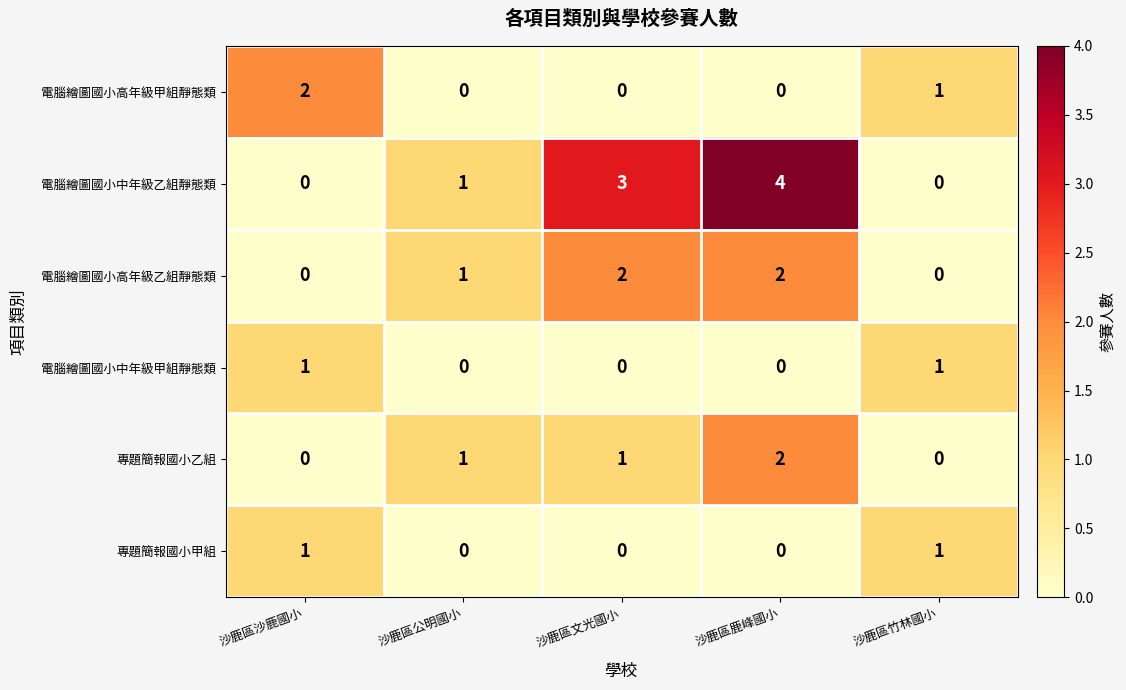

Count the number of categories in the chart.

5